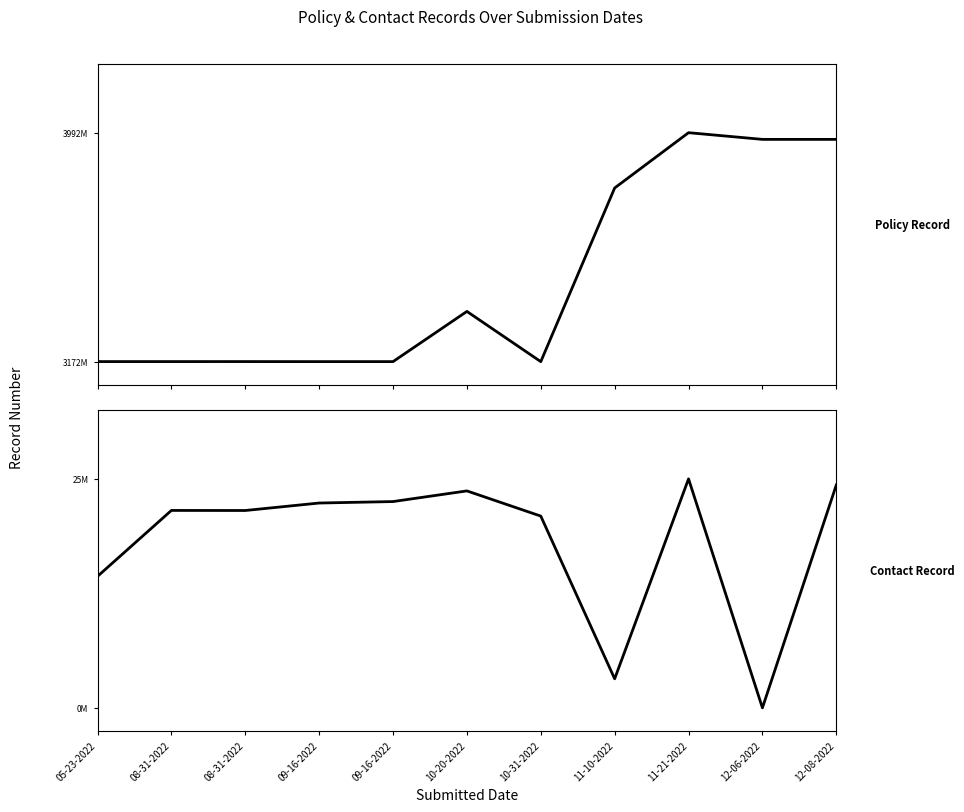

True or false: Policy Record and Contact Record cross at least once.

False